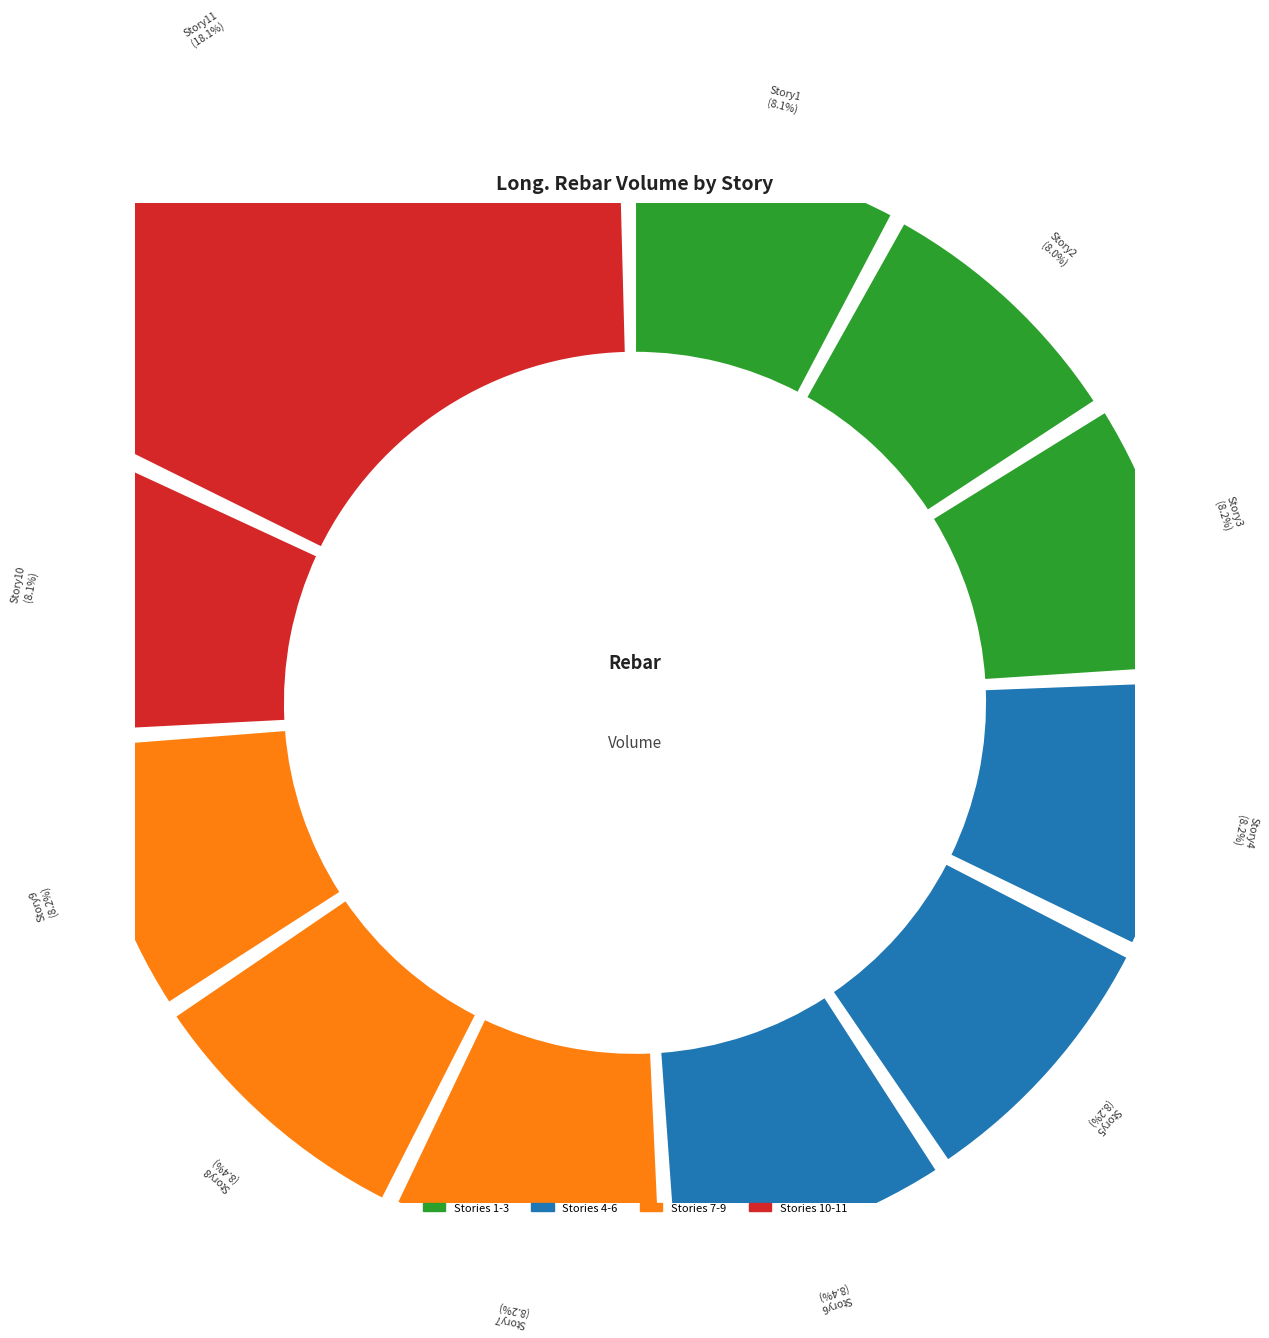

Is Story3 the majority of the pie?

No